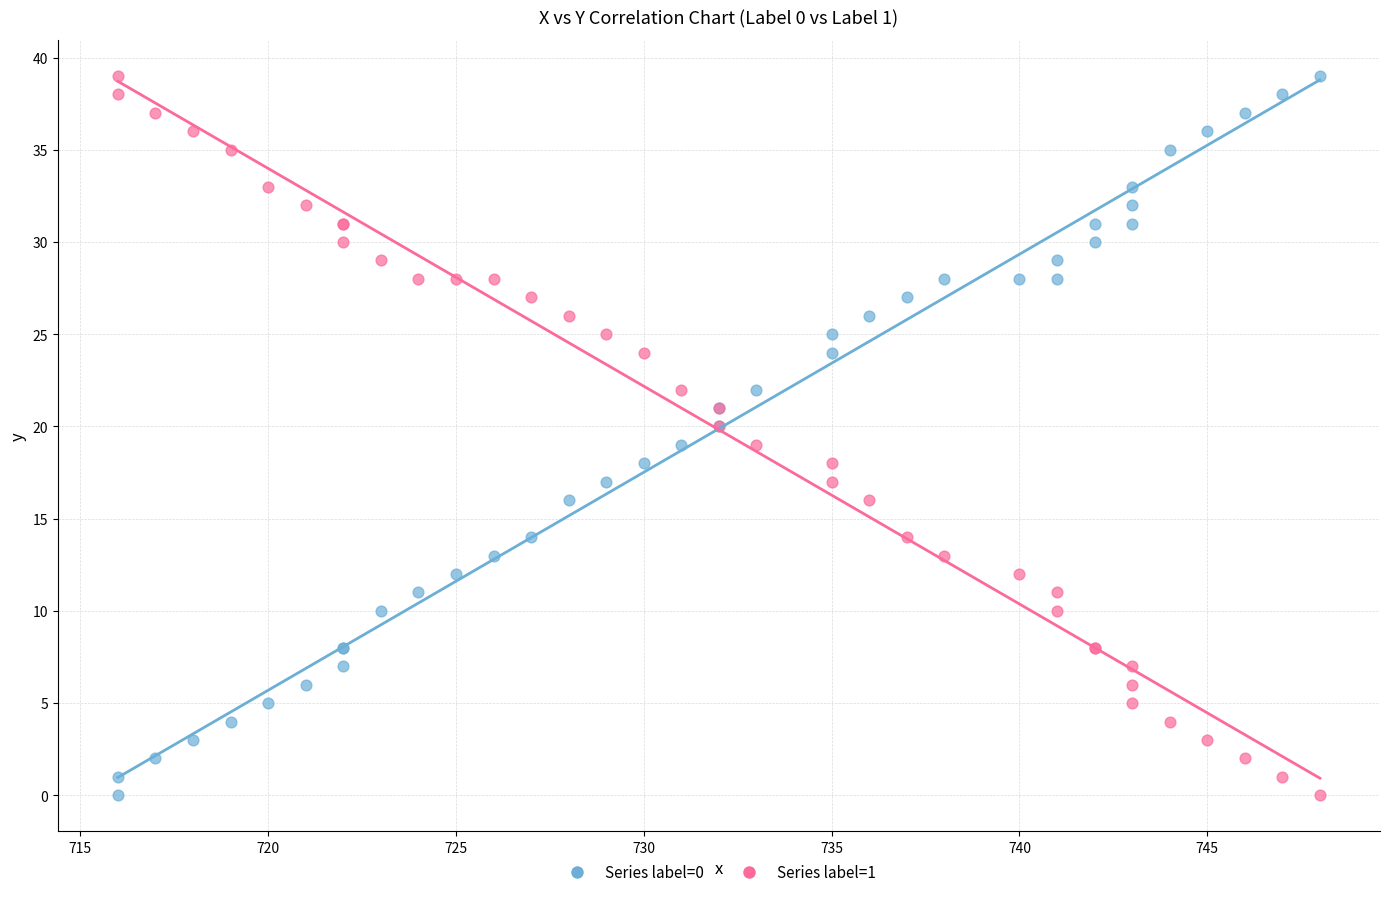

What is the X range (max minus min) for the scatter plot?

32